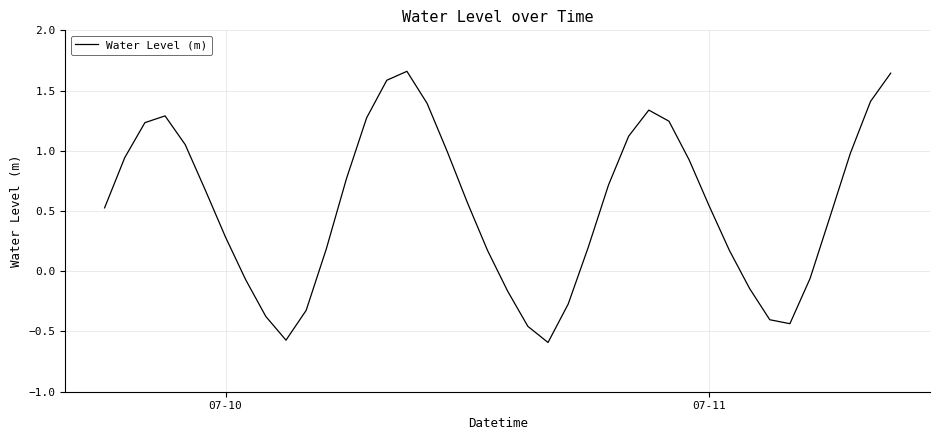

What is the difference between the maximum and minimum values?

2.3